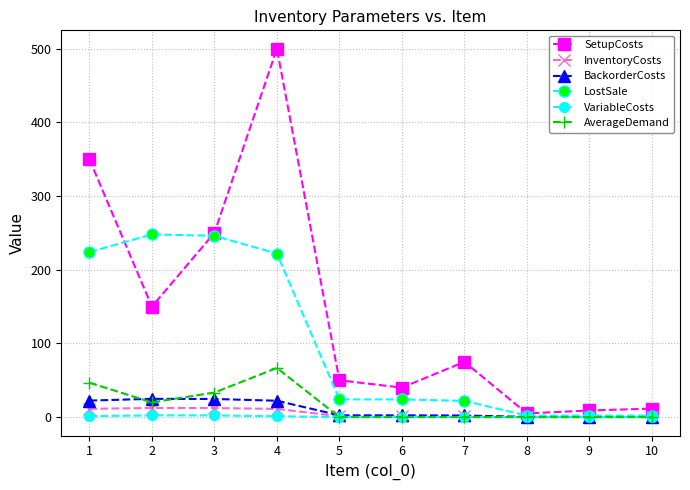

How many distinct data groups are displayed?

6